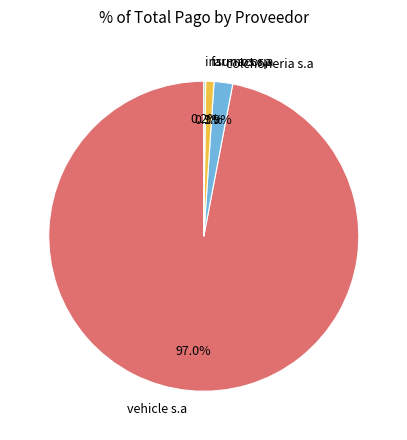

To the nearest percent, what is the difference between the largest and smallest slice percentages?

97%